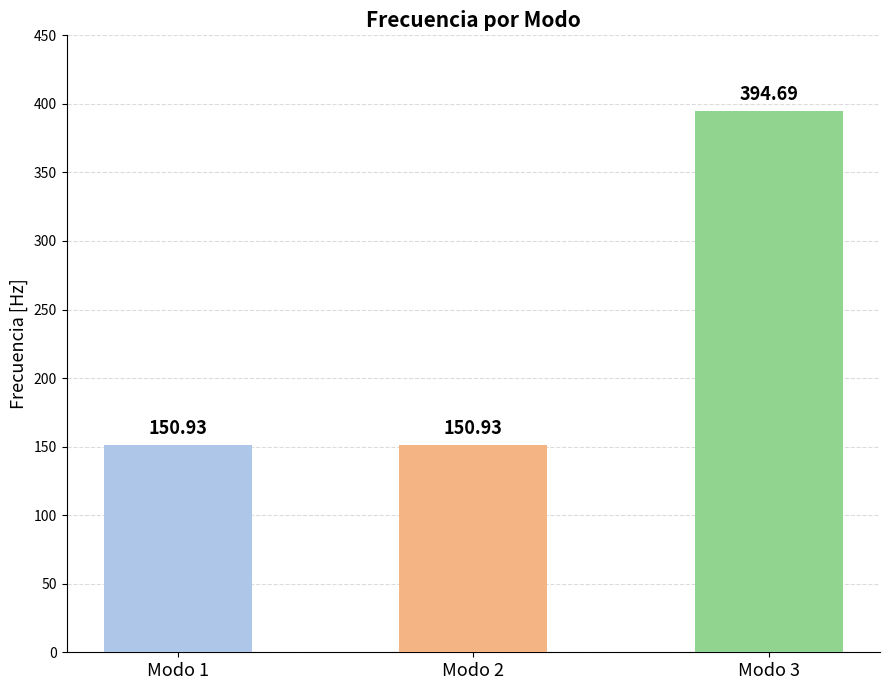

The value at Modo 2 is 98.7. True or false?

False